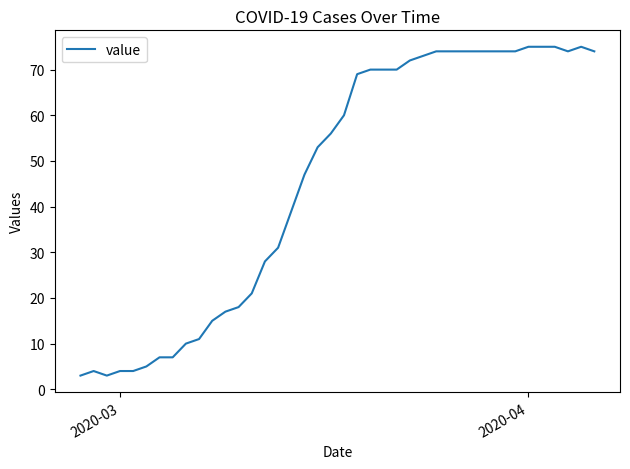

What is the maximum value shown in the chart?

75